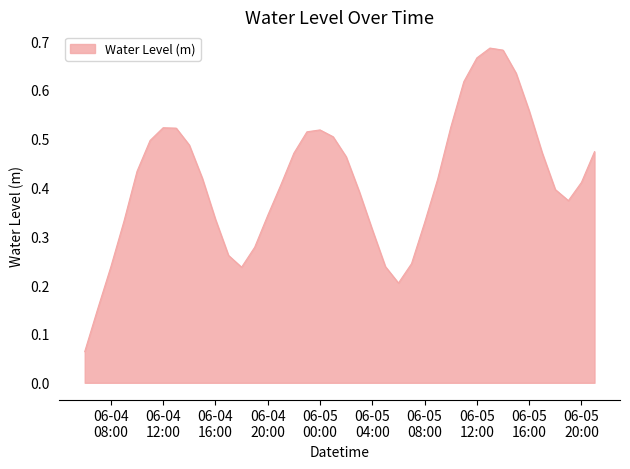

What is the sum of all values?

16.6